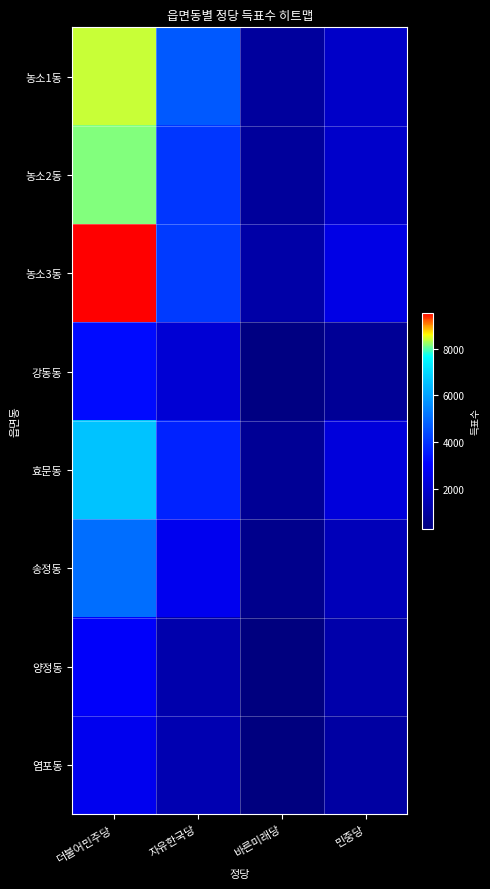

What is the total value across all series at 바른미래당?

5386